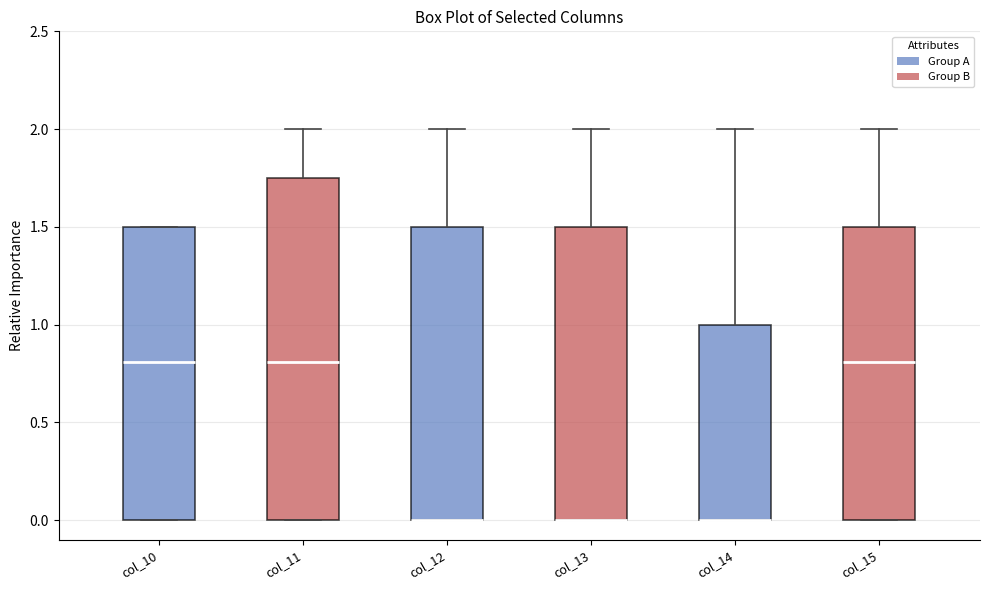

Comparing the boxes themselves (not the whiskers), which one is the tallest?

col_11